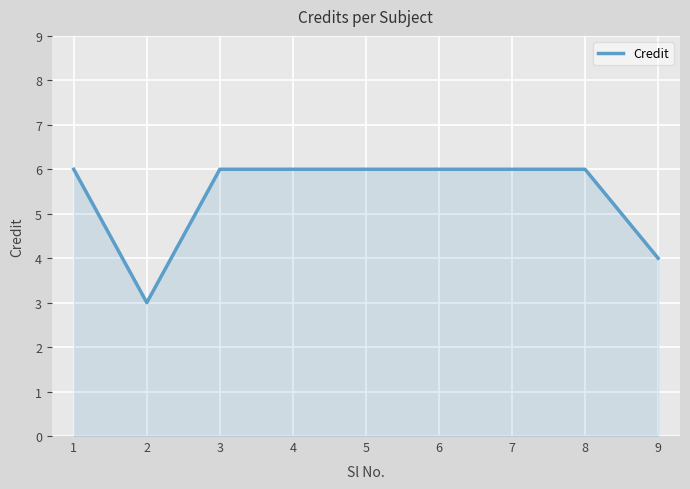

Read the value at 6.

6